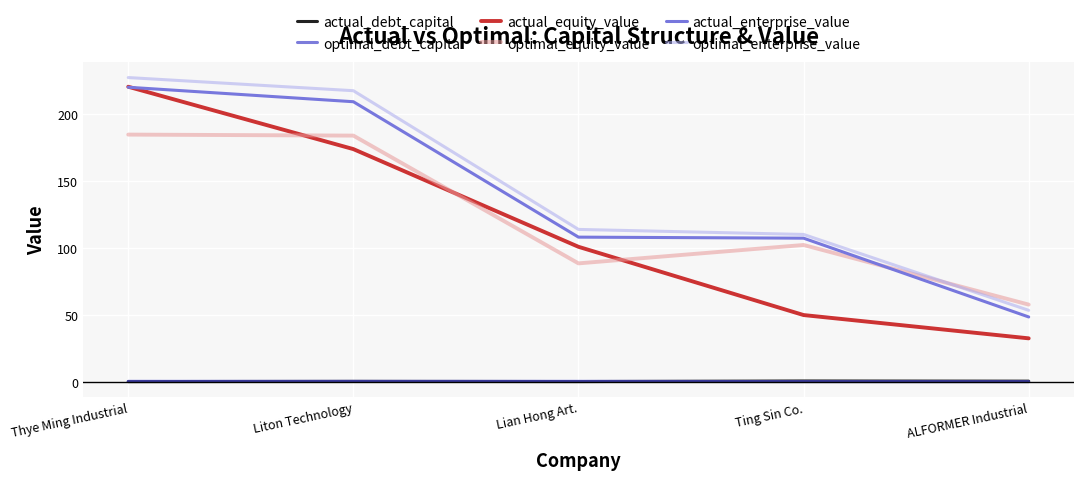

What is the difference between the maximum and minimum values in the optimal_equity_value series?

127.0